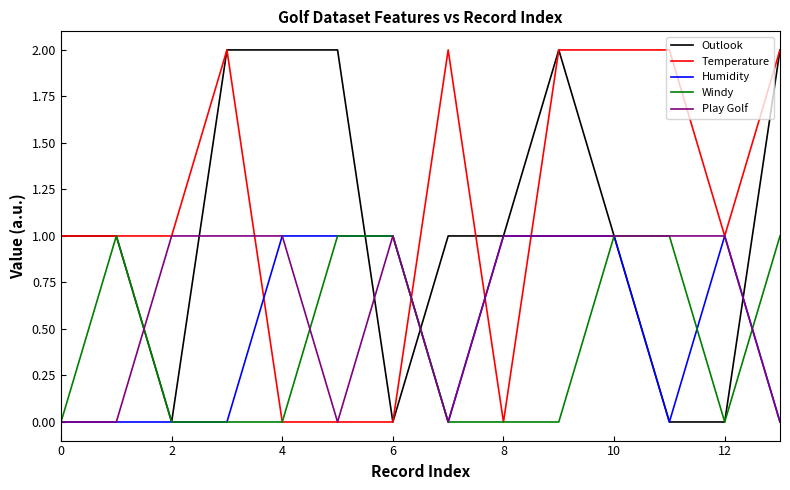

What are all the series names shown in the legend?

Outlook, Temperature, Humidity, Windy, Play Golf